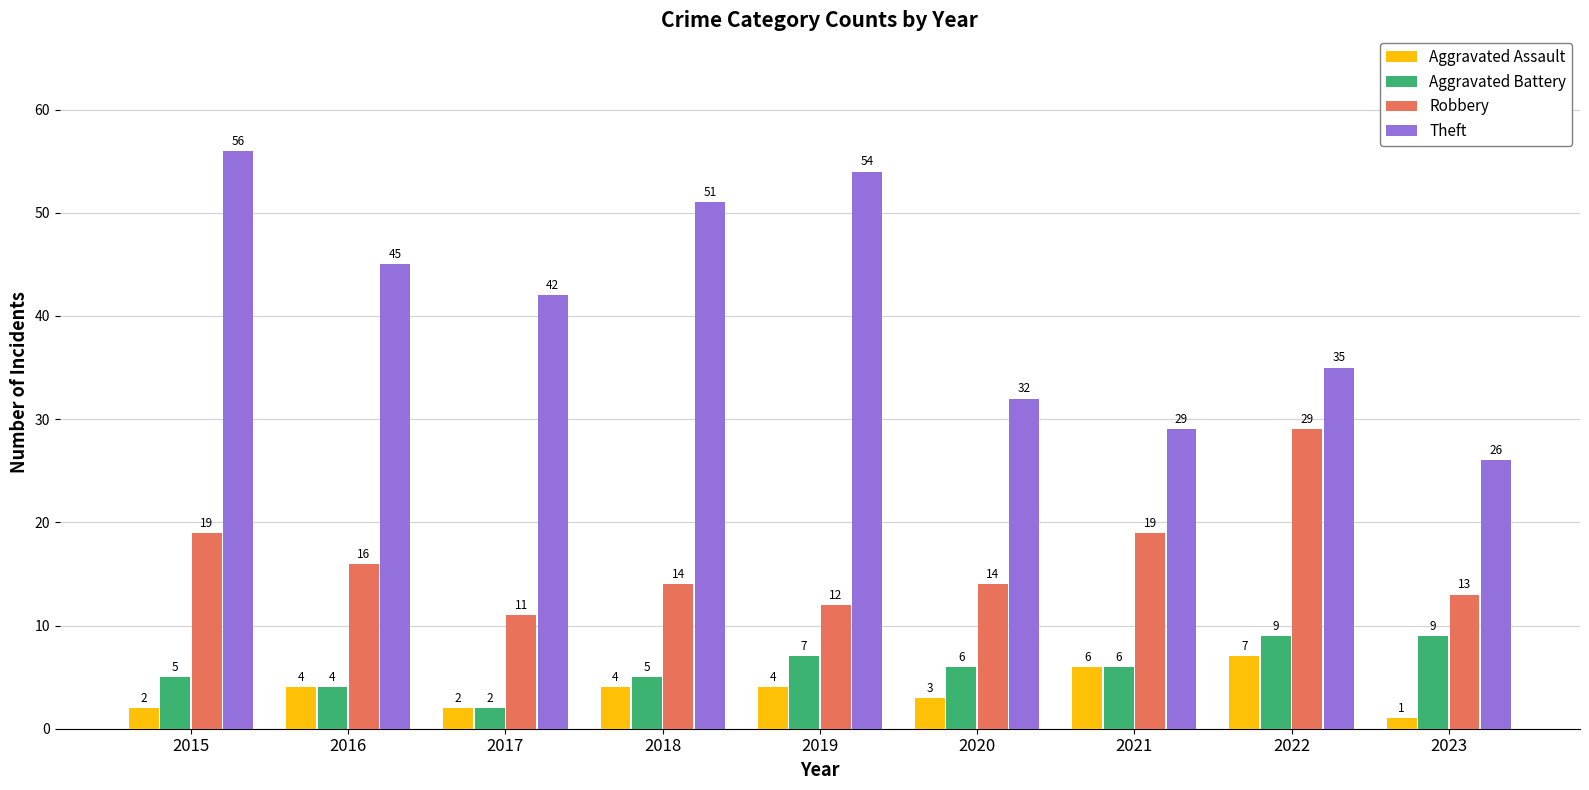

What is the lowest value of the Aggravated Assault series?

1